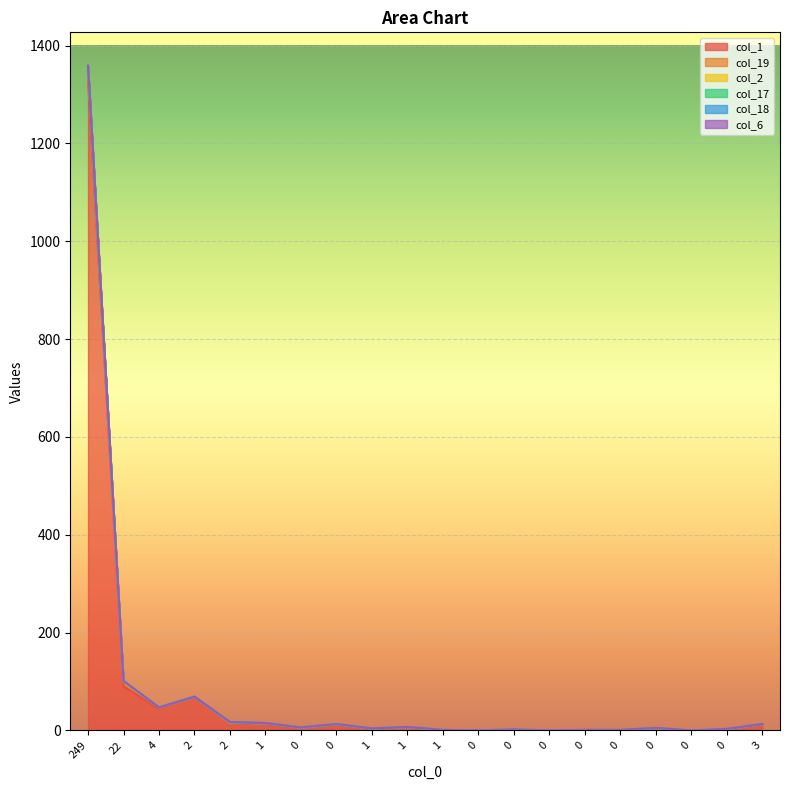

Is it true that col_1 equals 0 at 0?

True